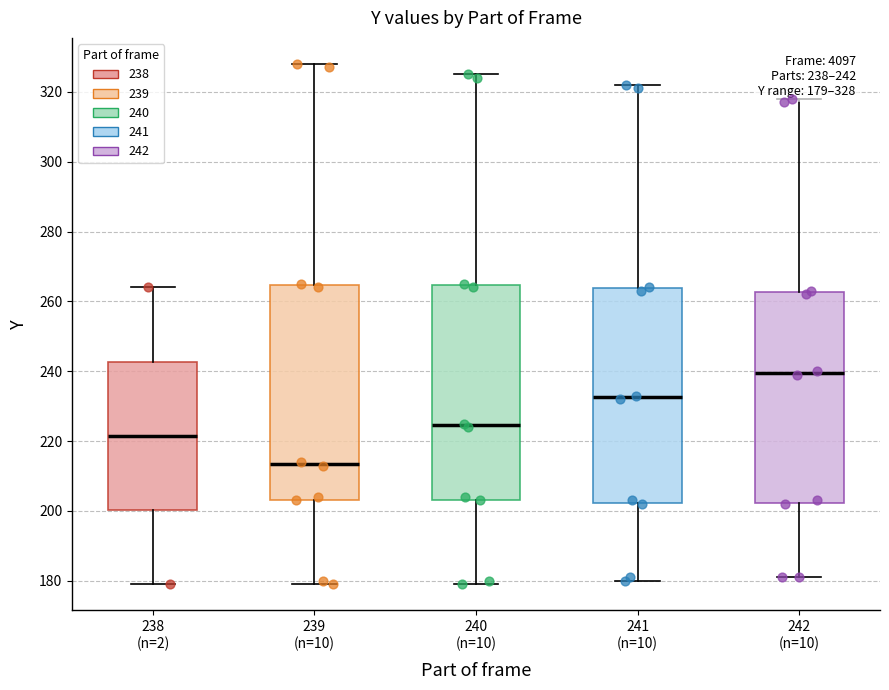

Which box has the highest median line?

242 (n=10)